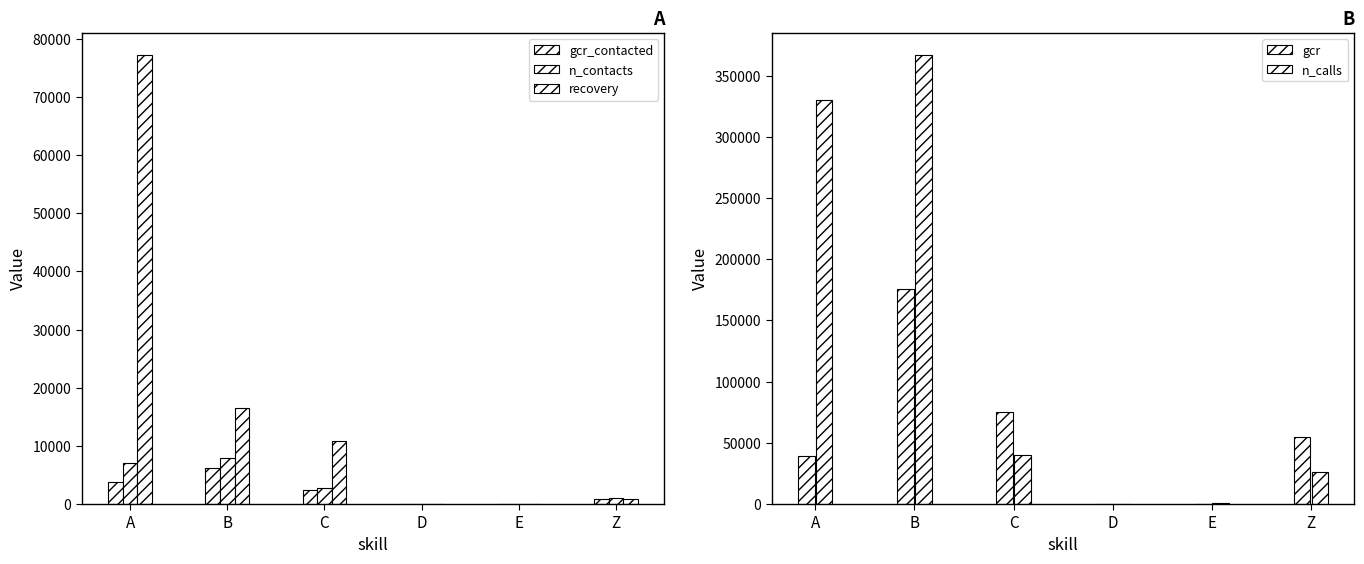

Where is recovery nearest to the value 38588?

B